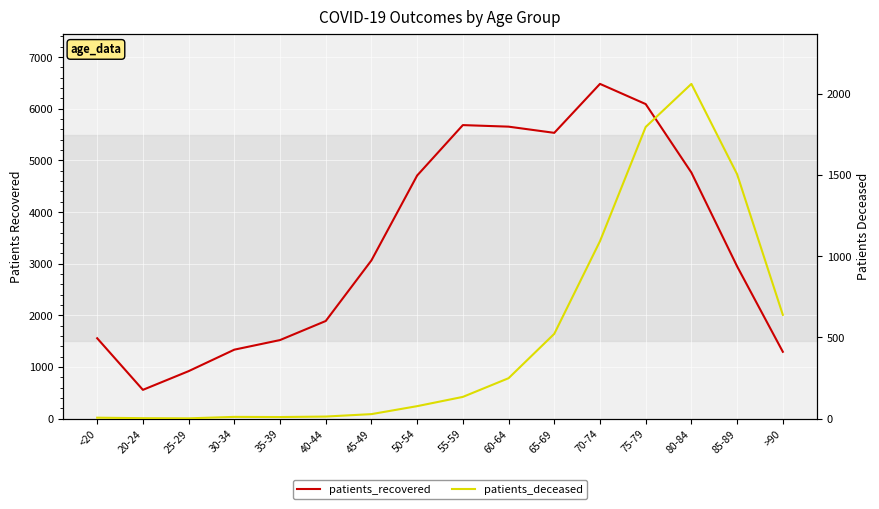

Where is the first local minimum for patients_recovered?

20-24